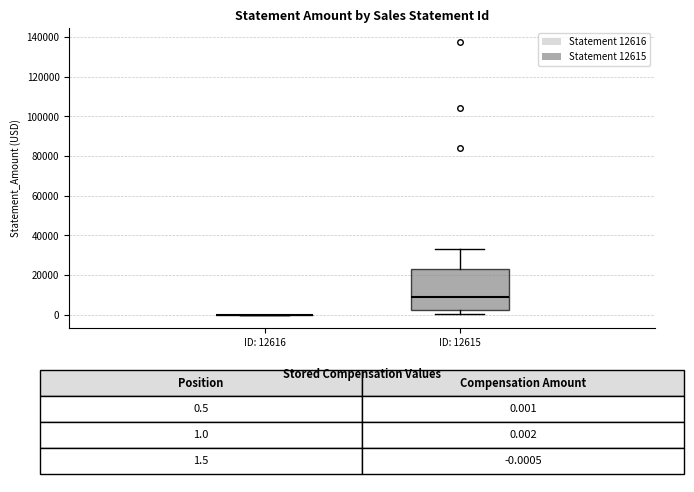

Reading left to right, transcribe this box plot: for each box, give where its median line is, the range the box spans, and where its two whiskers end, as read against the y-axis. The values are not printed on the chart, so give them approximately, as read against the axis.

ID: 12616: box collapsed to a line at 0, whiskers 0 to 0
ID: 12615: median 8000, box 2000 to 24000, whiskers 0 to 34000